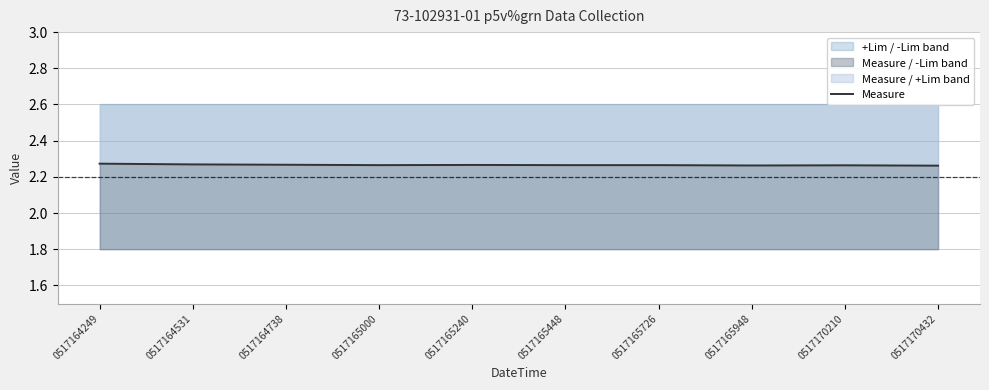

What is the maximum value shown in the chart?

2.3